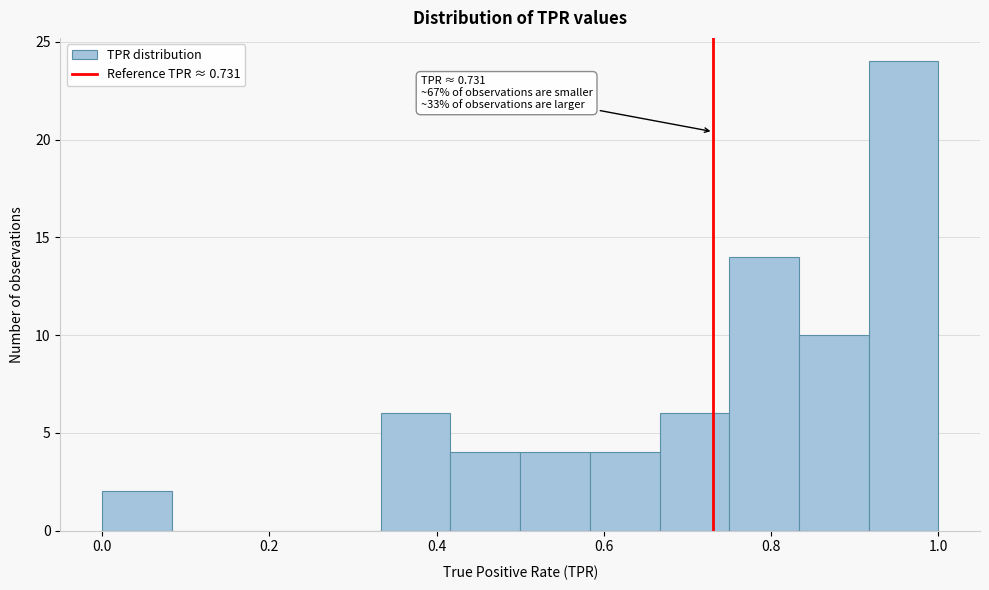

Over which range of the x-axis is the bar tallest?

0.92 to 1.00